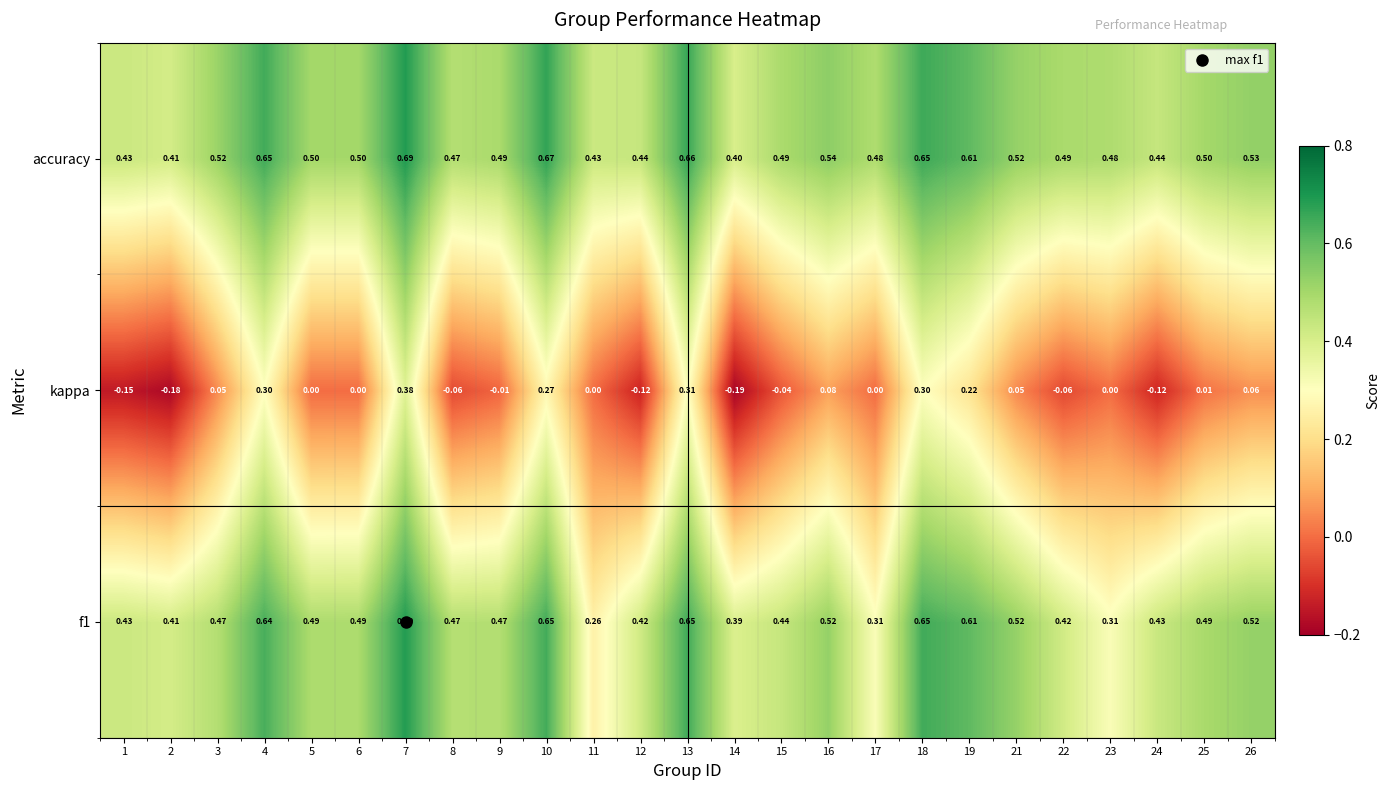

Which series has the largest total across all categories?

accuracy